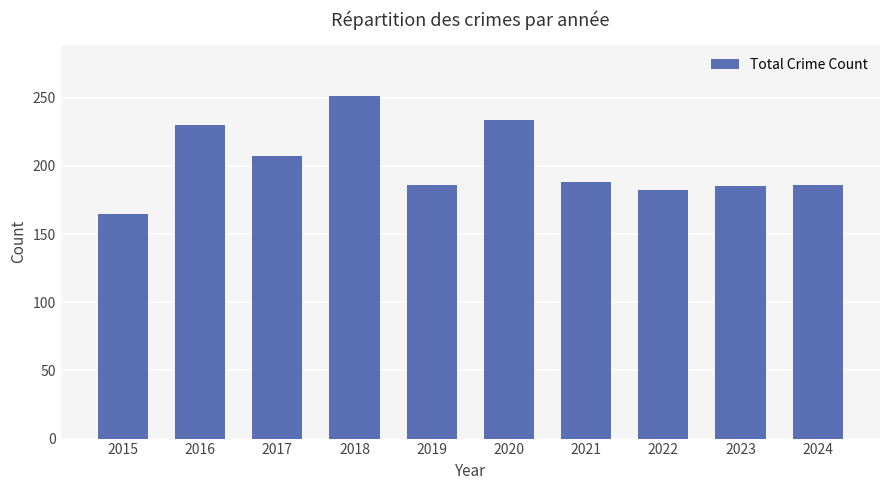

At which category does the chart reach its minimum across all series?

2015